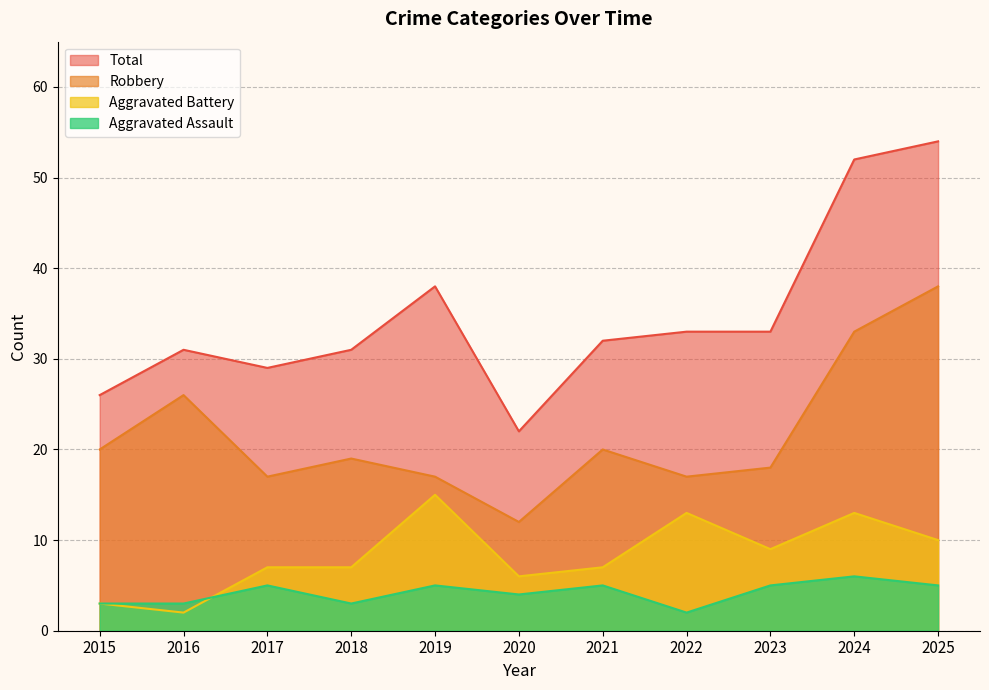

What is the minimum value shown in the chart?

2